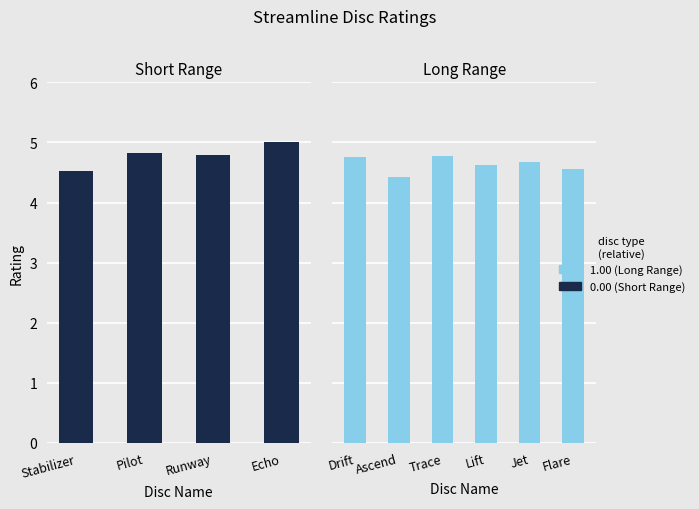

What is the value of the 3rd bar from the left?

4.8